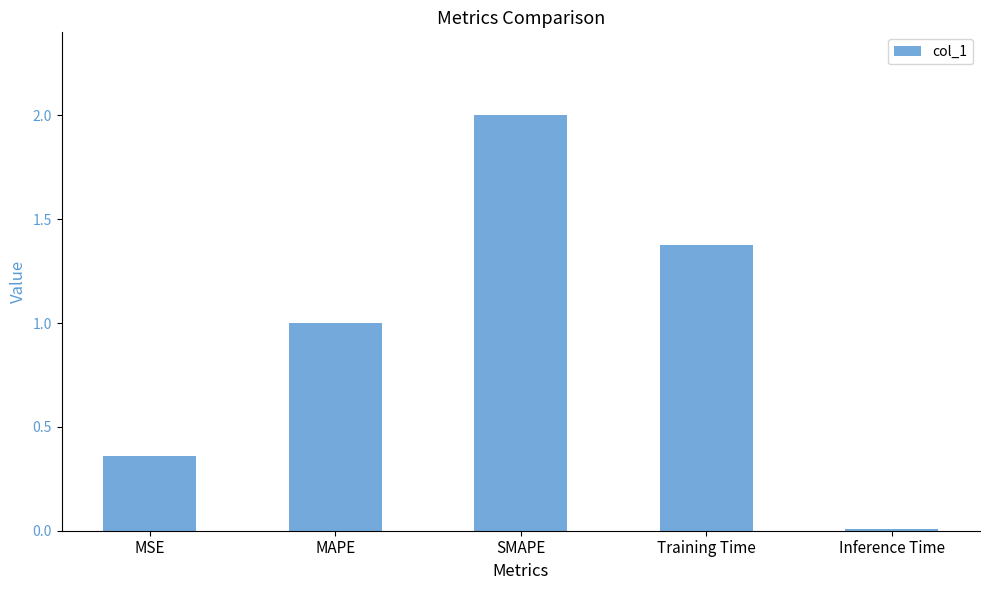

Are the bars grouped side by side (vs. stacked)?

No